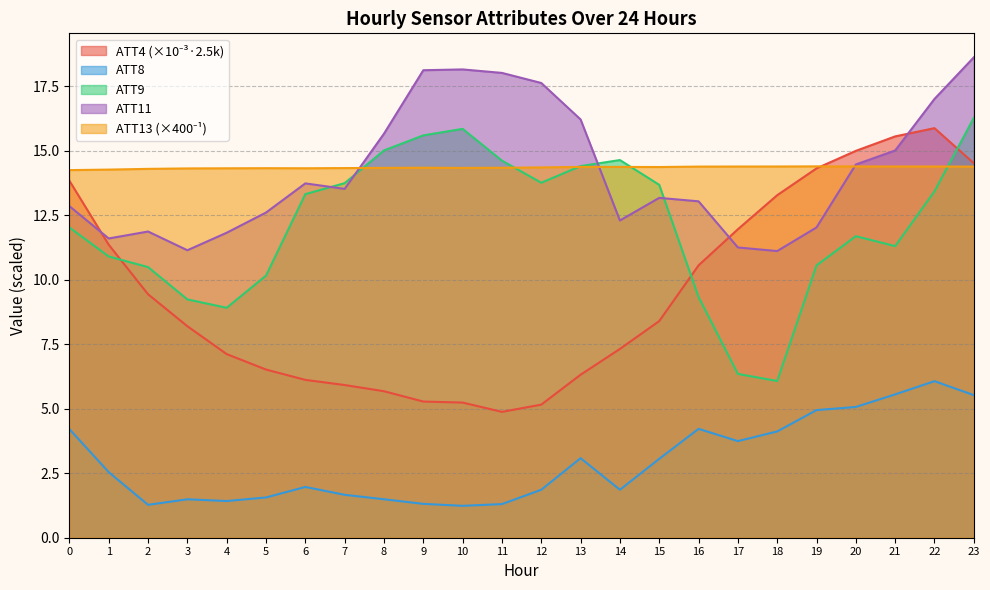

Reading right to left, what are all the values shown in this chart?

ATT4: 14.5	15.9	15.6	15.0	14.3	13.3	12.0	10.6	8.4	7.3	6.3	5.2	4.9	5.2	5.3	5.7	5.9	6.1	6.5	7.1	8.2	9.4	11.4	13.8
ATT8: 5.5	6.1	5.6	5.1	4.9	4.1	3.7	4.2	3.1	1.9	3.1	1.9	1.3	1.2	1.3	1.5	1.7	2.0	1.6	1.4	1.5	1.3	2.5	4.2
ATT9: 16.3	13.4	11.3	11.7	10.6	6.1	6.4	9.3	13.7	14.6	14.4	13.8	14.6	15.9	15.6	15.0	13.7	13.3	10.2	8.9	9.2	10.5	10.9	12.0
ATT11: 18.6	17.0	15.0	14.5	12.0	11.1	11.3	13.0	13.2	12.3	16.2	17.6	18.0	18.2	18.1	15.7	13.5	13.7	12.6	11.8	11.1	11.9	11.6	12.9
ATT13: 14.4	14.4	14.4	14.4	14.4	14.4	14.4	14.4	14.4	14.4	14.4	14.4	14.3	14.3	14.3	14.3	14.3	14.3	14.3	14.3	14.3	14.3	14.3	14.3